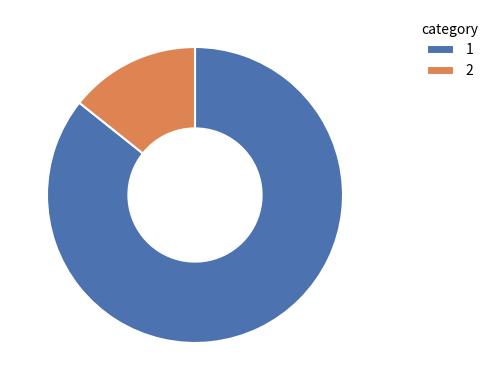

How many slices are in this pie chart?

2